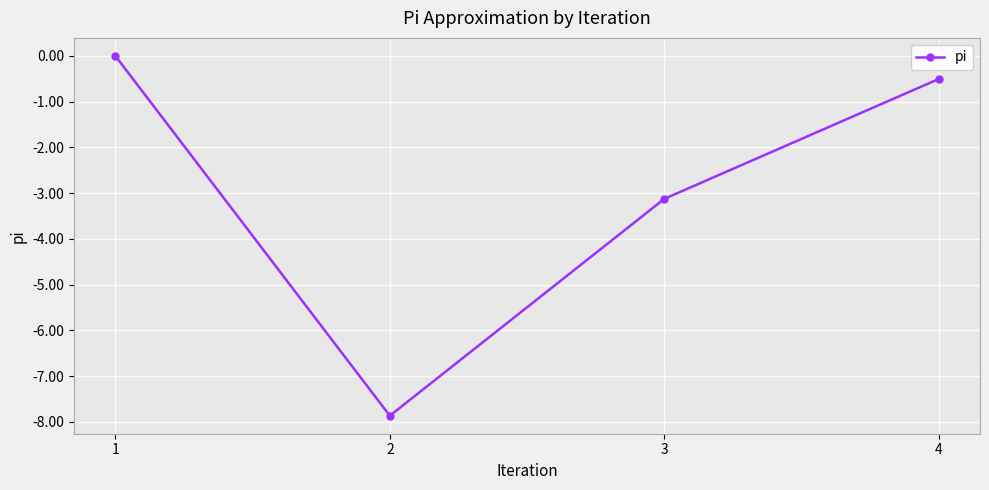

Which category has the lowest value across all series?

2